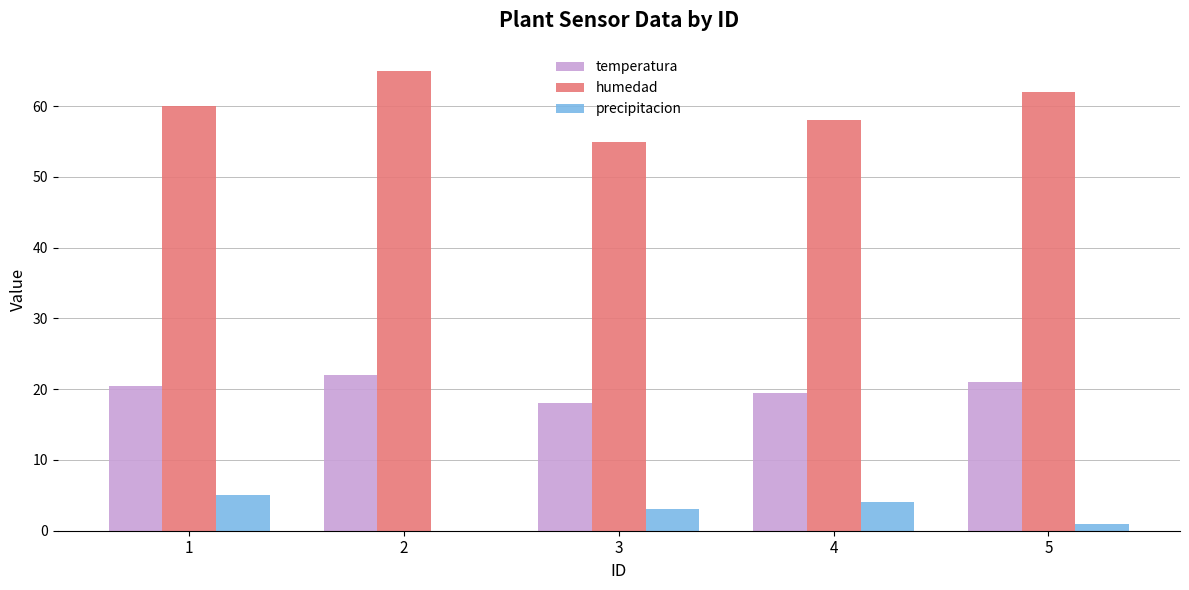

What is the total value across all series at 4?

81.5